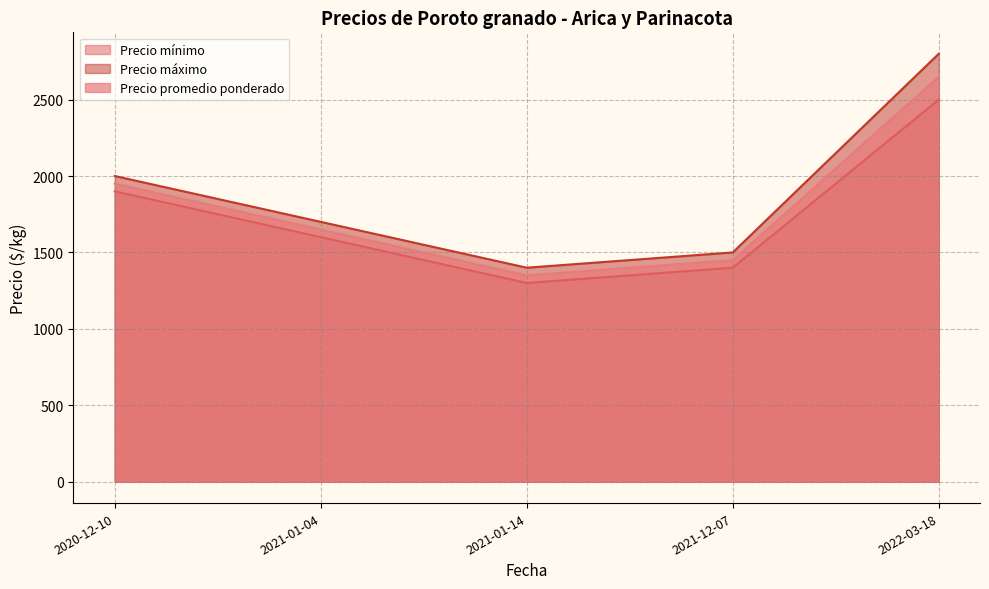

True or false: Precio máximo has a value of 2627 at 2020-12-10.

False